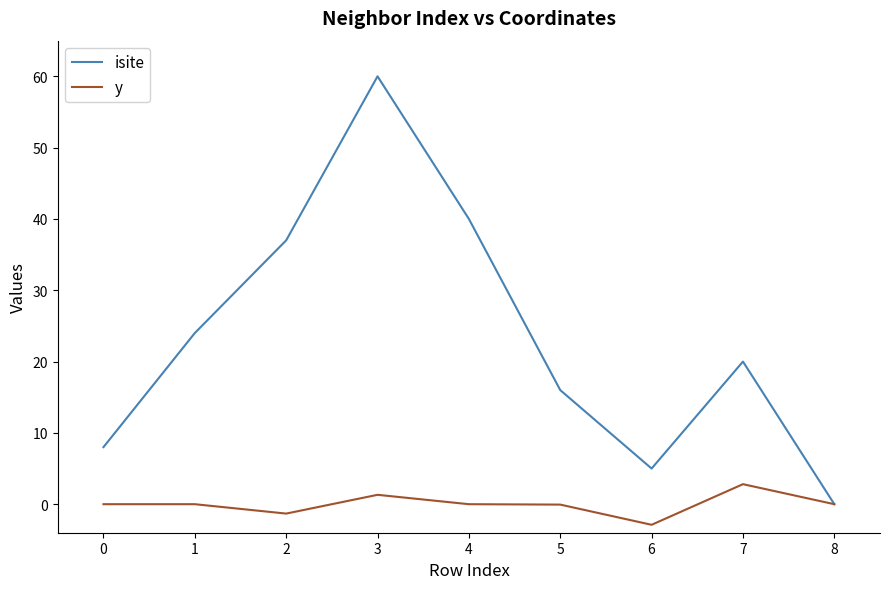

What are all the series names shown in the legend?

isite, y